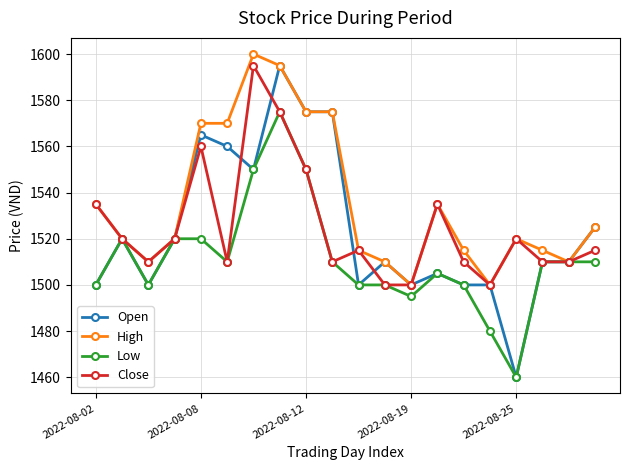

Which series has the largest total across all categories?

High